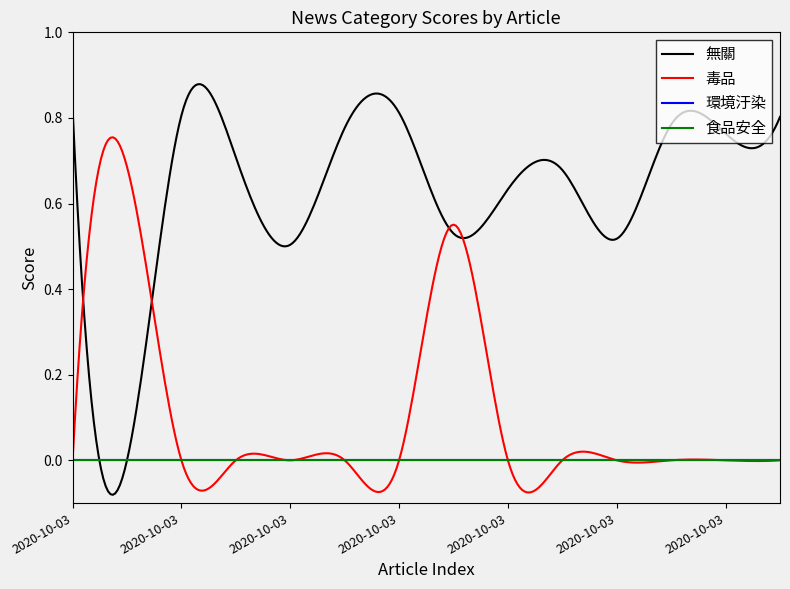

Does the chart display data point markers on the line(s)?

No